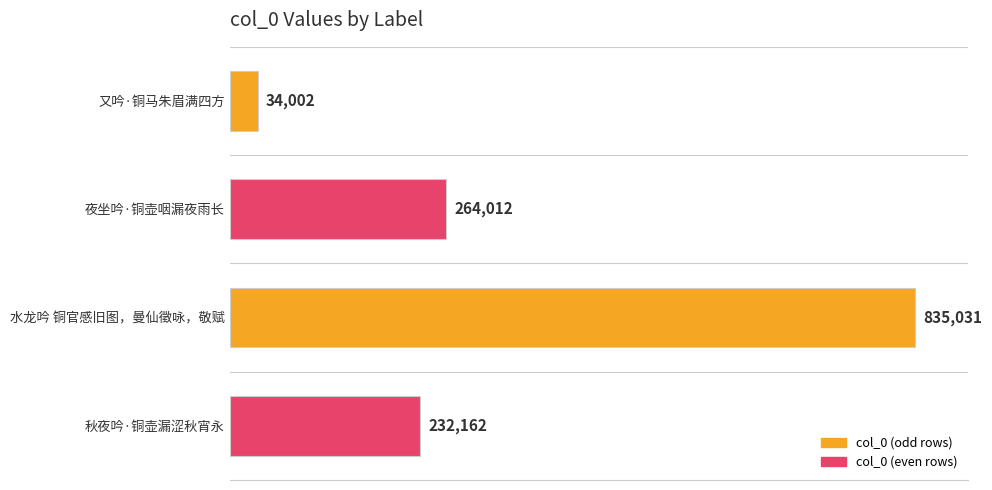

Are the bars grouped side by side (vs. stacked)?

No